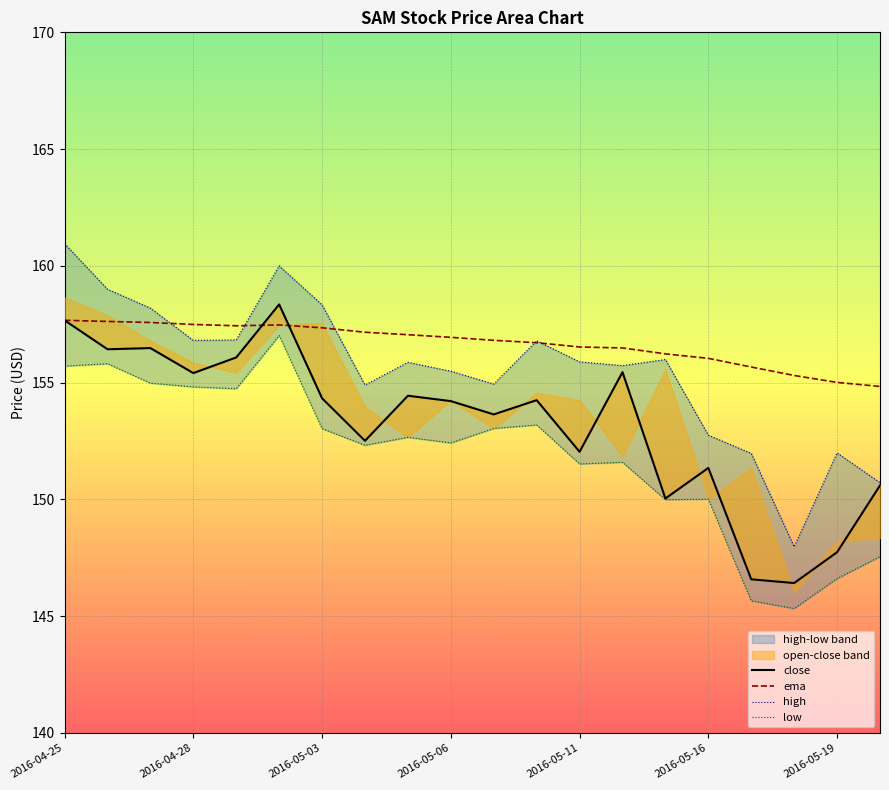

The ema series shows 102.4 at 2016-05-03. True or false?

False